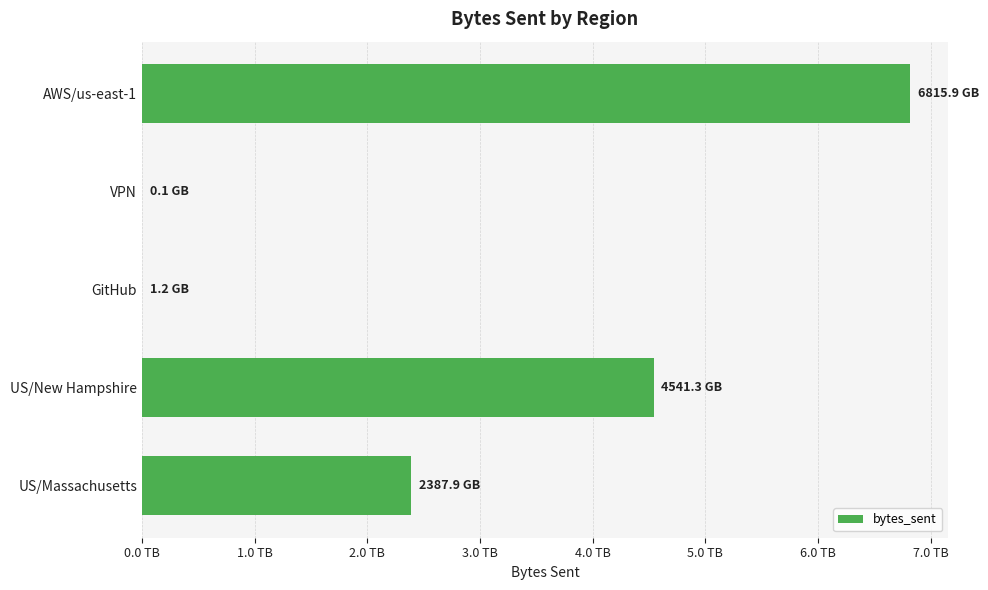

Are the bars horizontal?

Yes